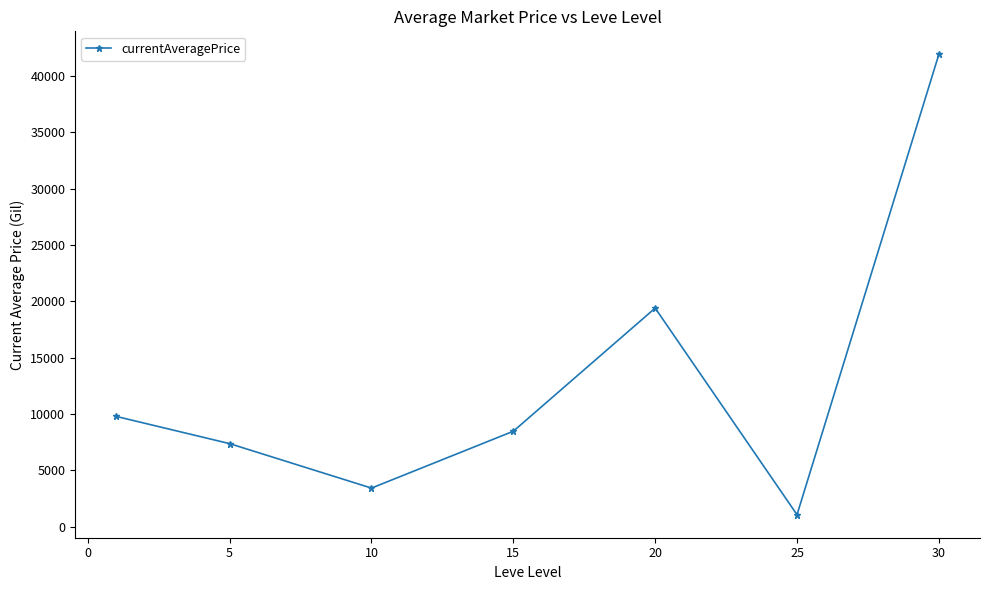

What is the value of the 4th point from the left?

8474.2